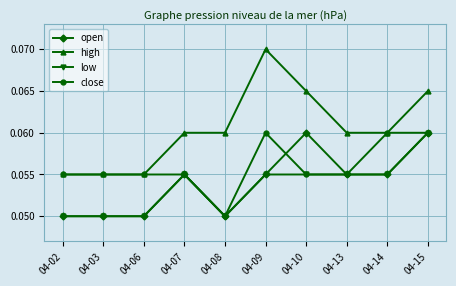

Which series has the widest spread of values?

high